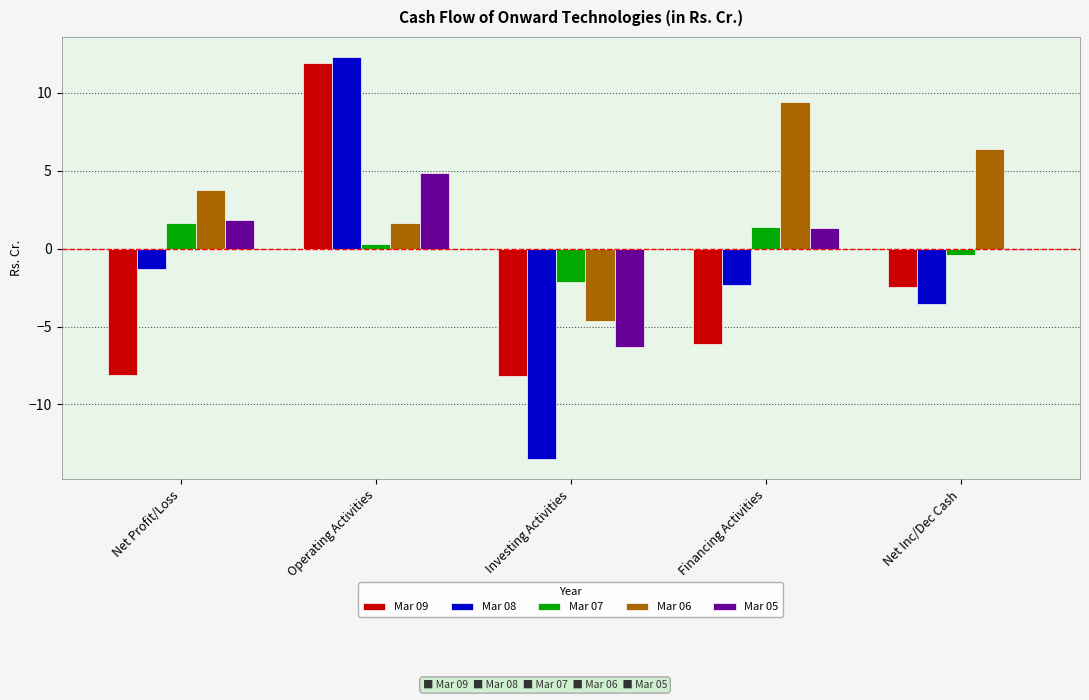

What is the minimum value shown in the chart?

-13.5